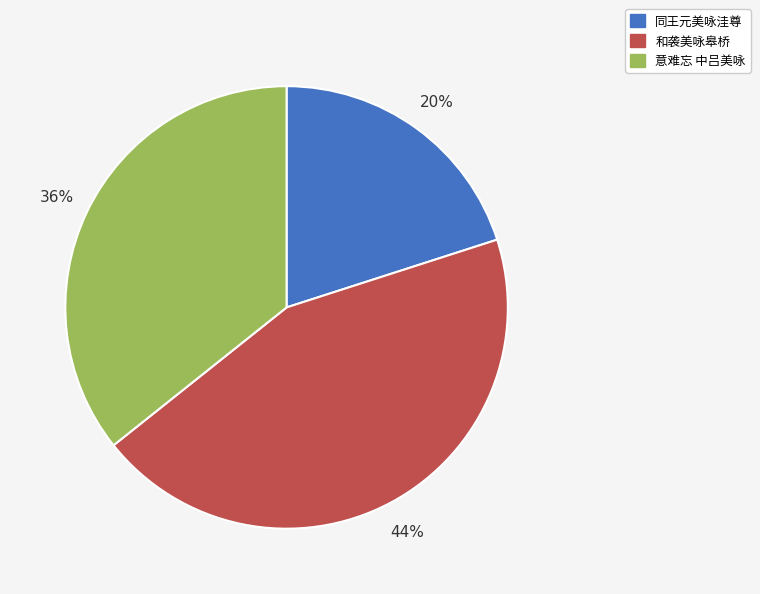

Count the number of slices in the pie.

3